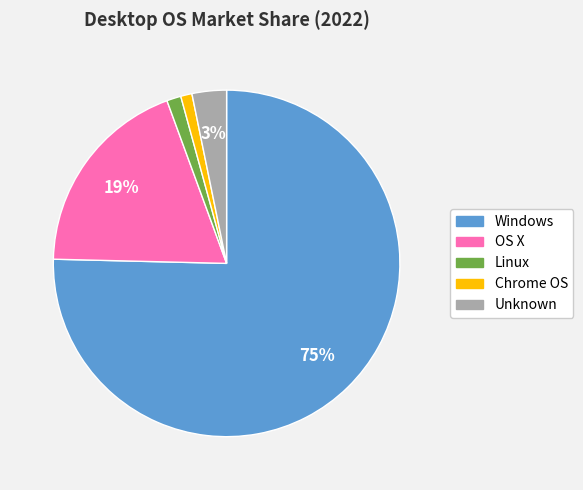

Which category accounts for the majority?

Windows